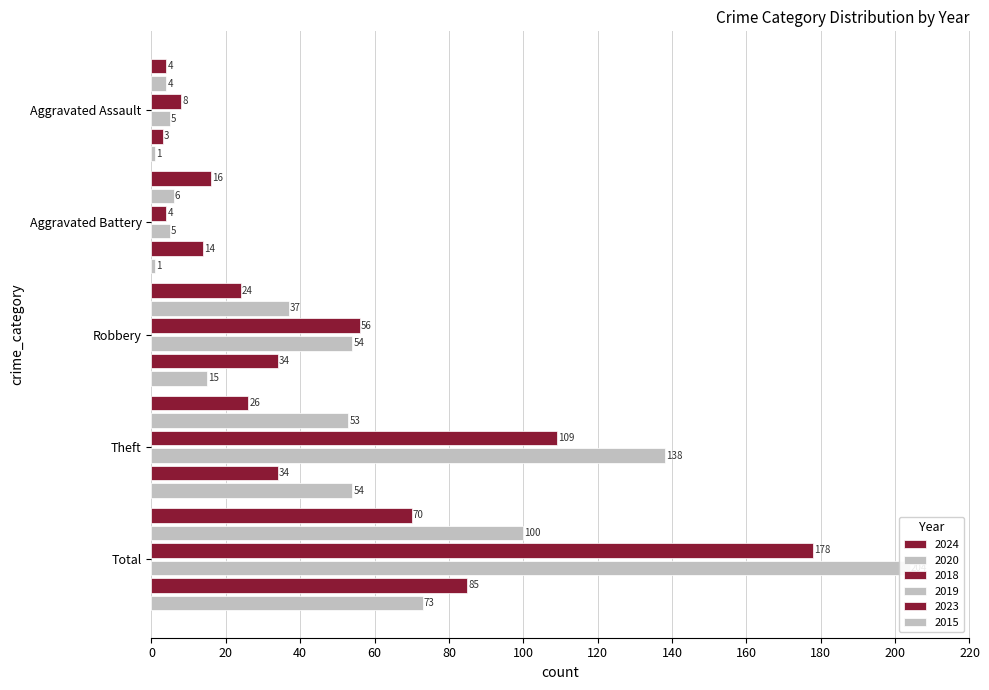

Reading left to right, extract all data points from this chart.

2024: 4	16	24	26	70
2020: 4	6	37	53	100
2018: 8	4	56	109	178
2019: 5	5	54	138	204
2023: 3	14	34	34	85
2015: 1	1	15	54	73